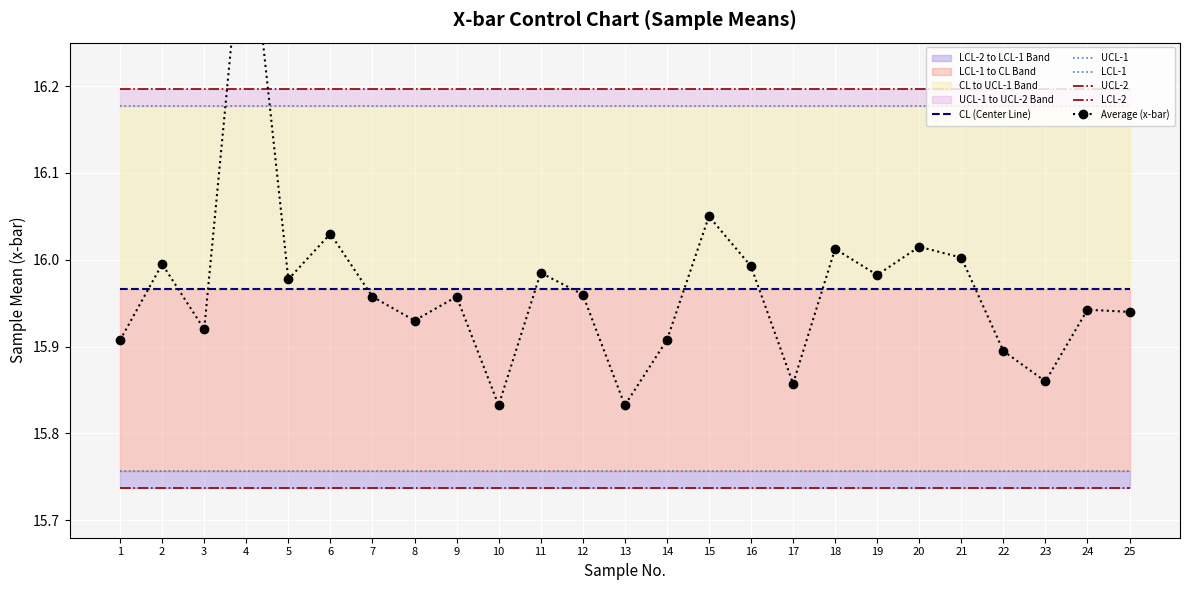

True or false: LCL-2 and UCL-2 cross at least once.

False